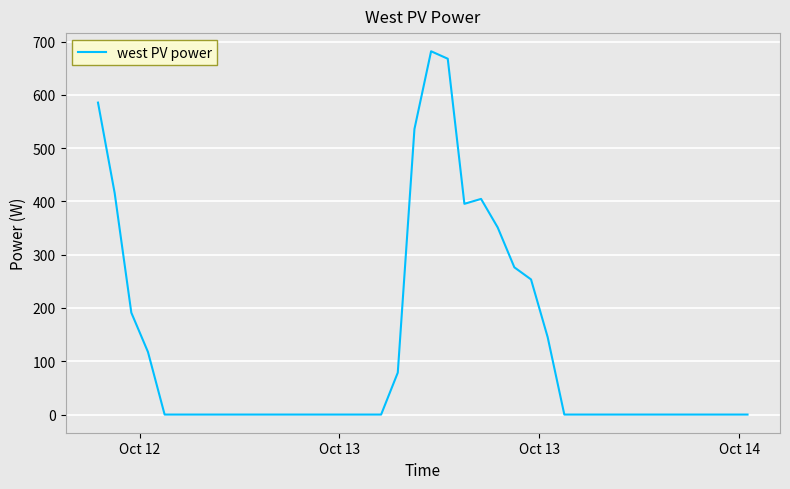

What is the difference between the maximum and minimum values?

681.8